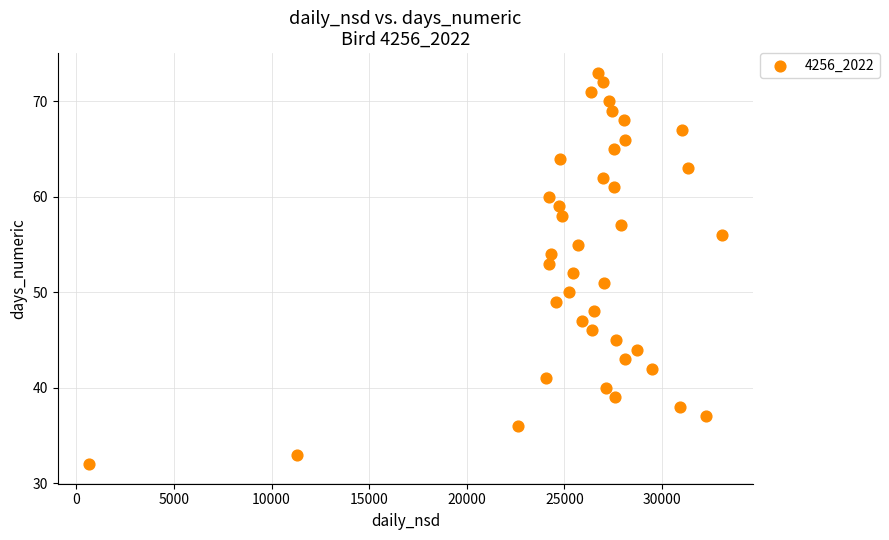

What is the range of Y values (max minus min)?

41